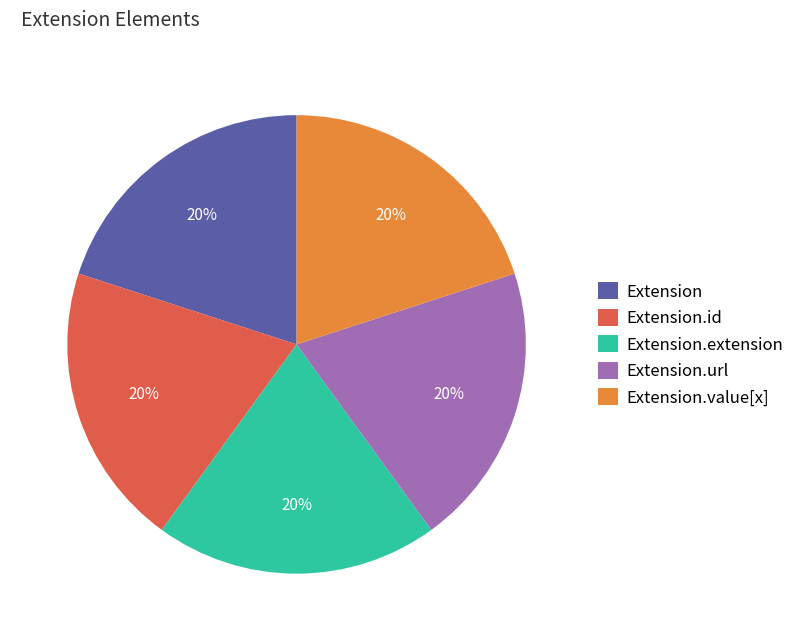

To the nearest percent, what is the average slice percentage?

20%